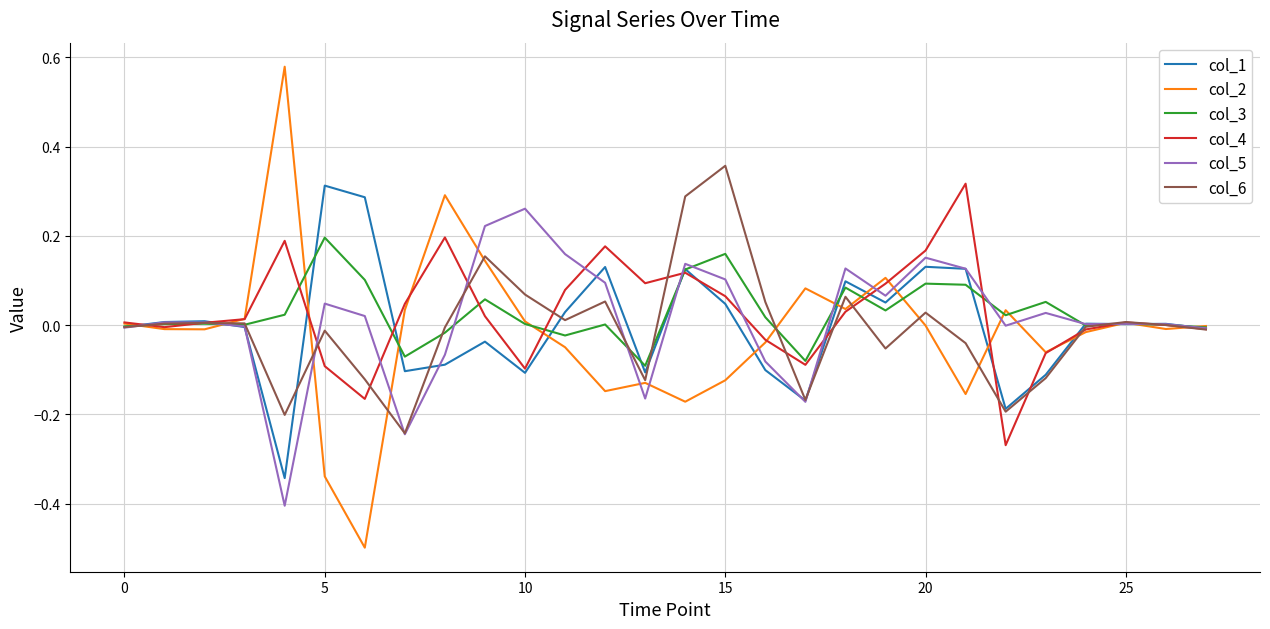

Which series has the widest spread of values?

col_2